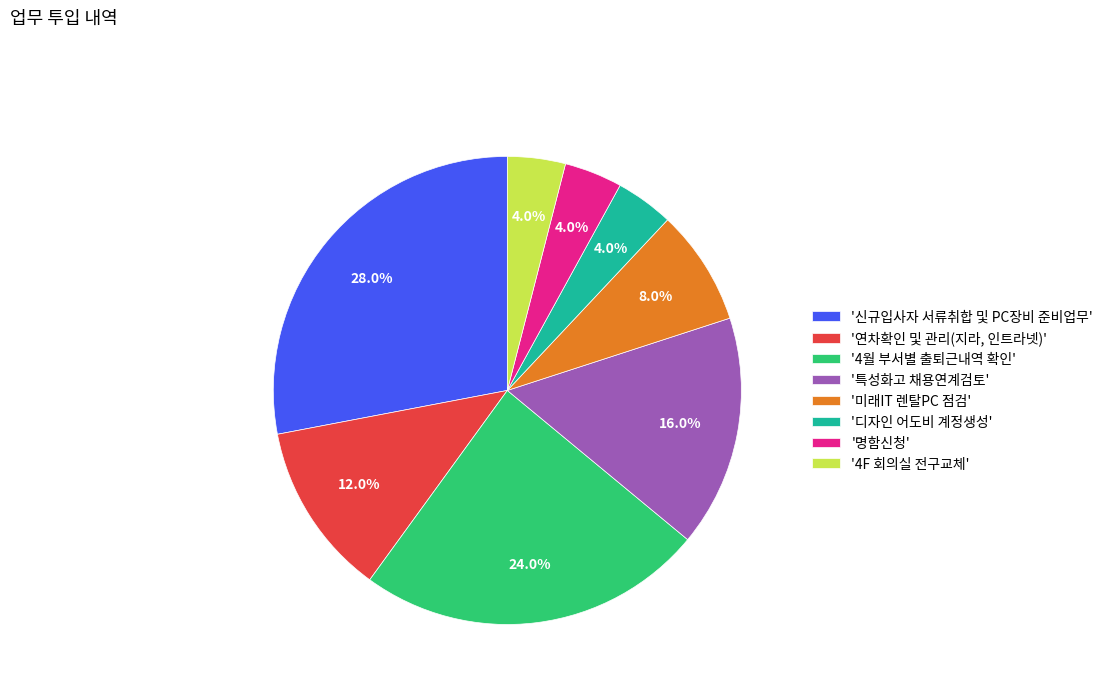

Which slice is the largest?

'신규입사자 서류취합 및 PC장비 준비업무'